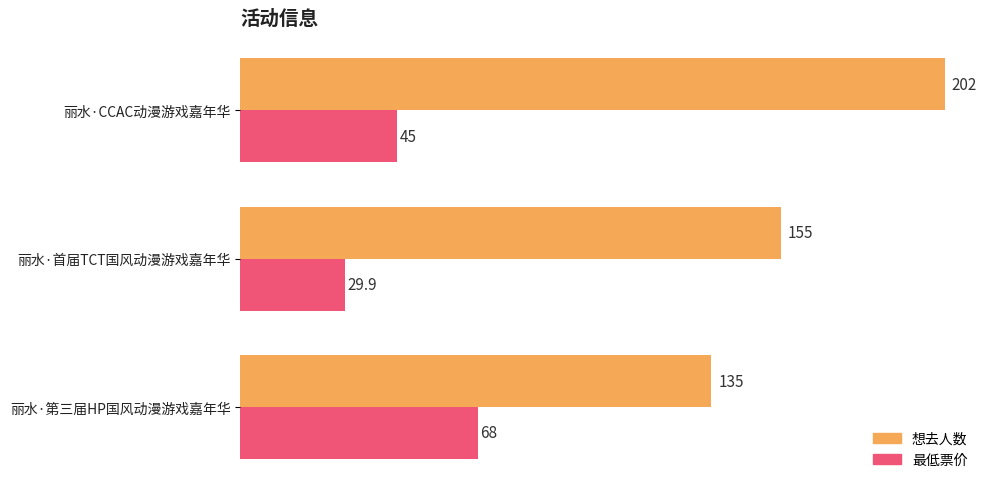

Which series has the largest total across all categories?

想去人数